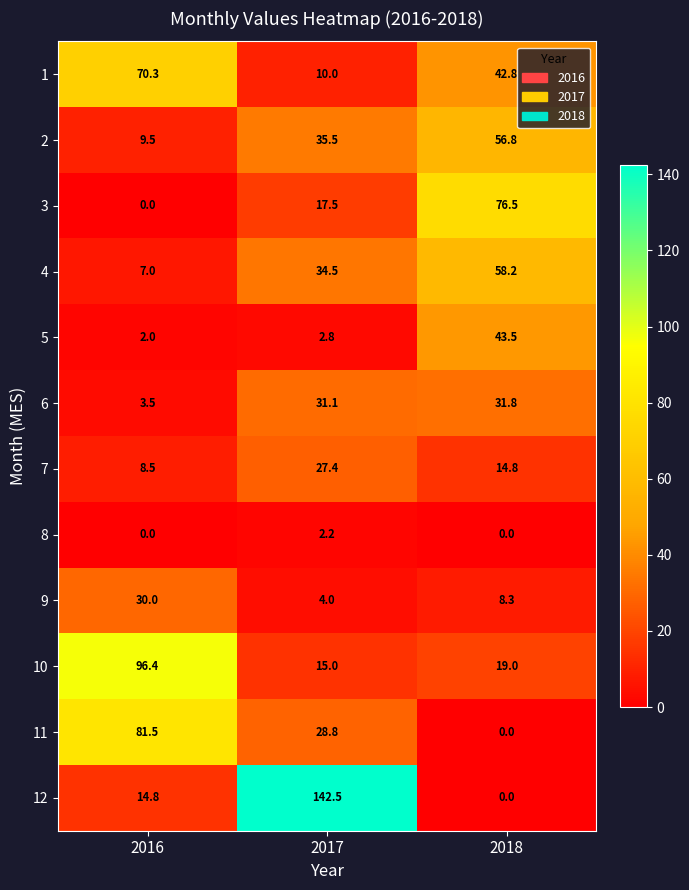

The value of 1 at 2018 is 19.9. True or false?

False